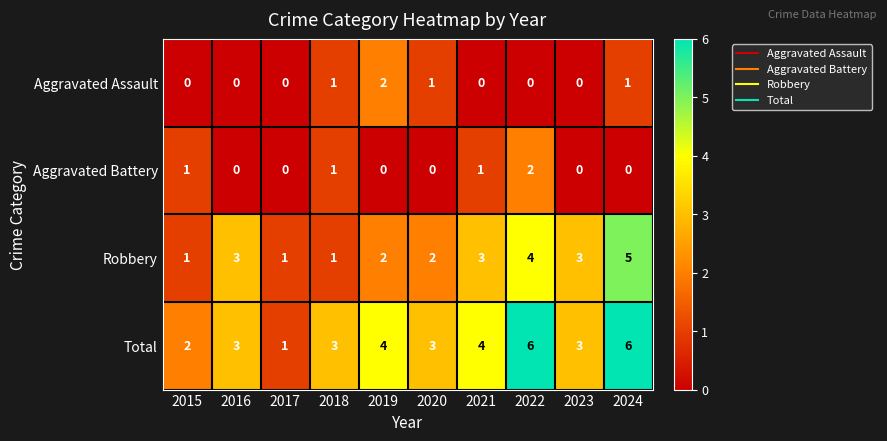

At how many categories does at least one series exceed 0?

10